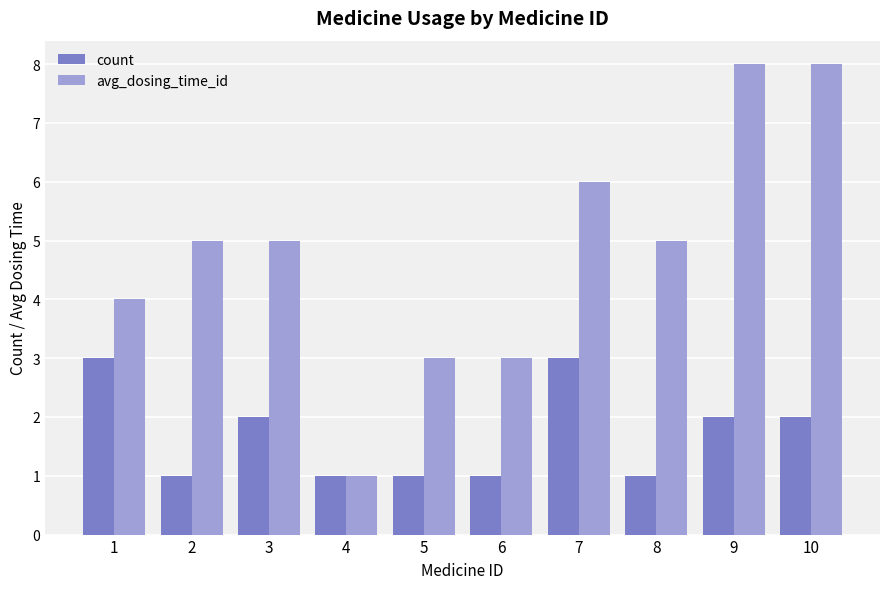

Rank the series by their maximum value, from lowest to highest.

count, avg_dosing_time_id